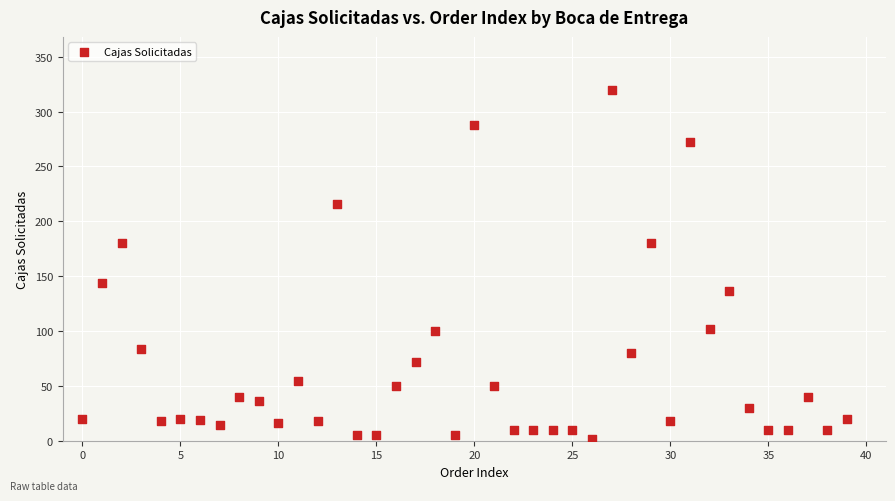

What is the range of Y values (max minus min)?

318